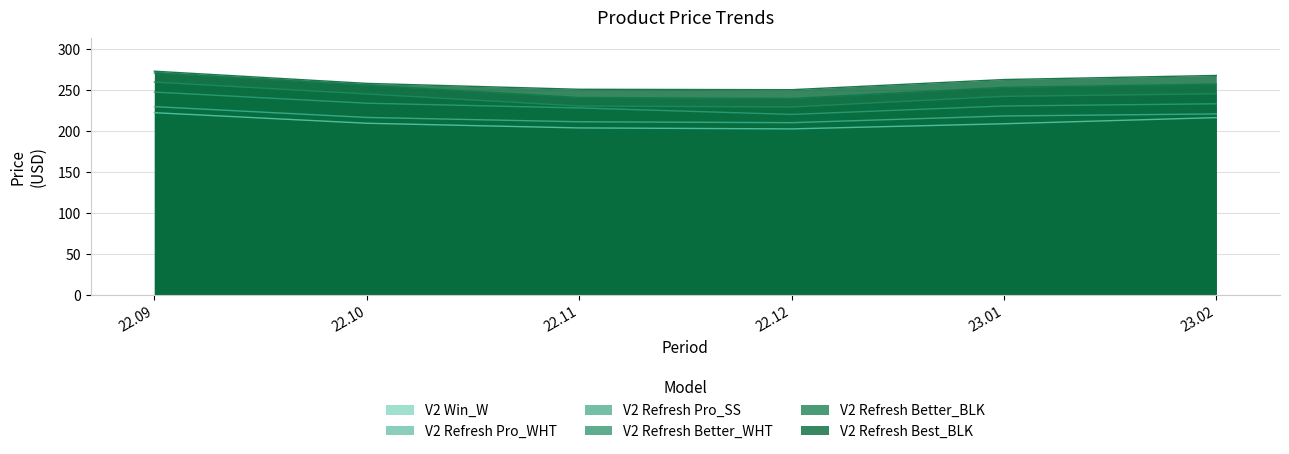

What is the average value of the V2 Refresh Better_WHT series?

242.5